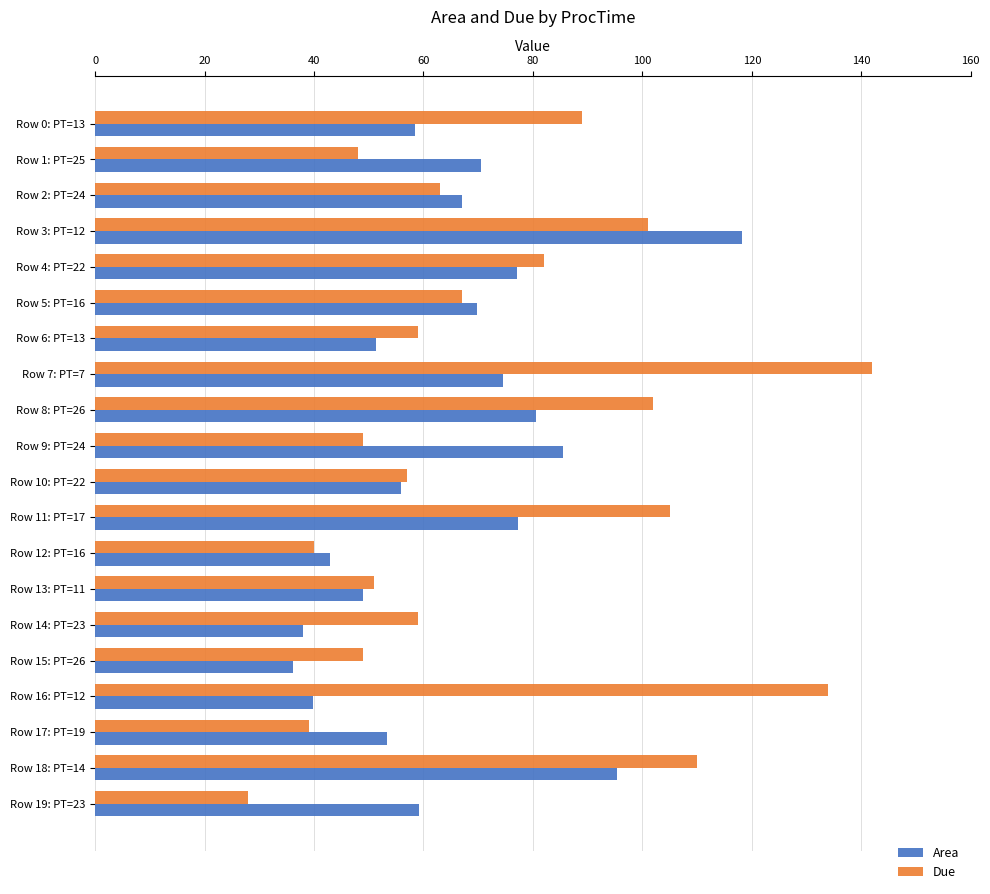

At how many categories does at least one series exceed 136?

1